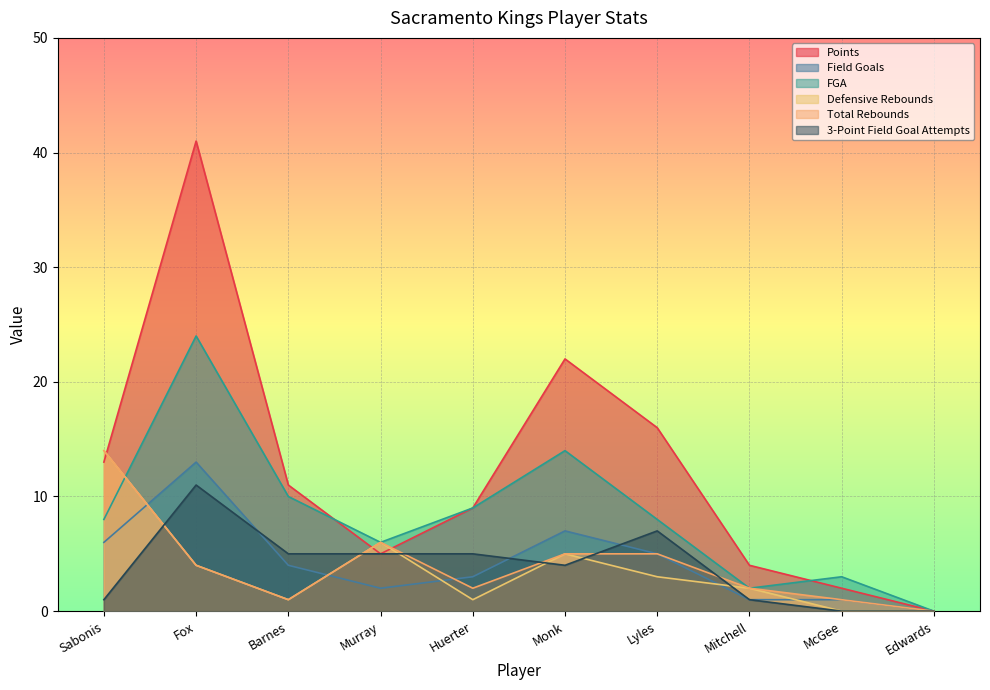

What is the total value across all series at Barnes?

32